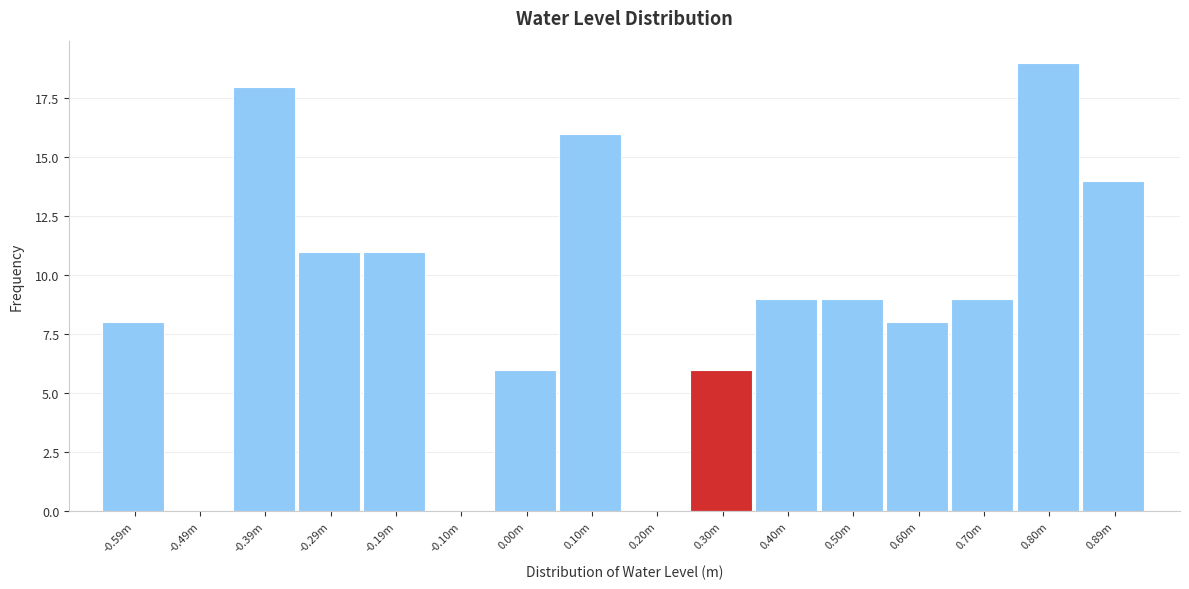

Reading right to left, extract all data points from this chart.

0.89m=14	0.80m=19	0.70m=9	0.60m=8	0.50m=9	0.40m=9	0.30m=6	0.20m=0	0.10m=16	0.00m=6	-0.10m=0	-0.19m=11	-0.29m=11	-0.39m=18	-0.49m=0	-0.59m=8